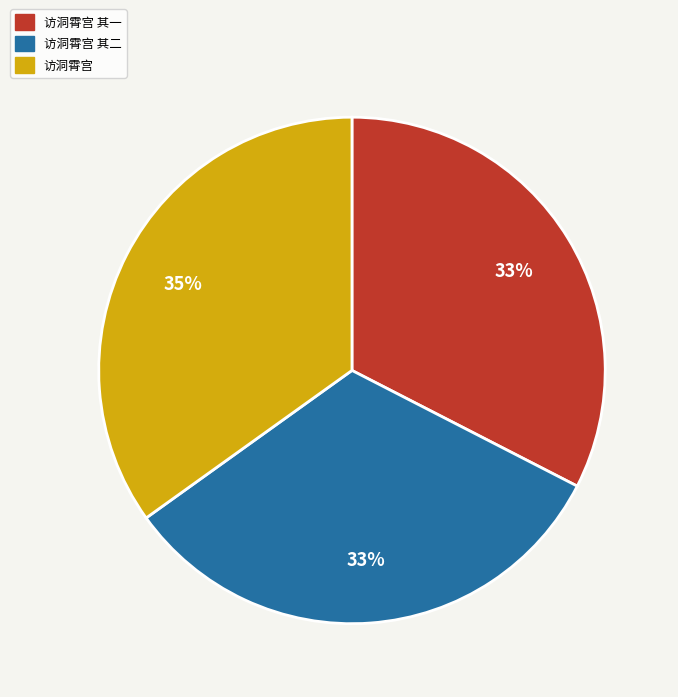

Is there a majority slice in this chart?

No